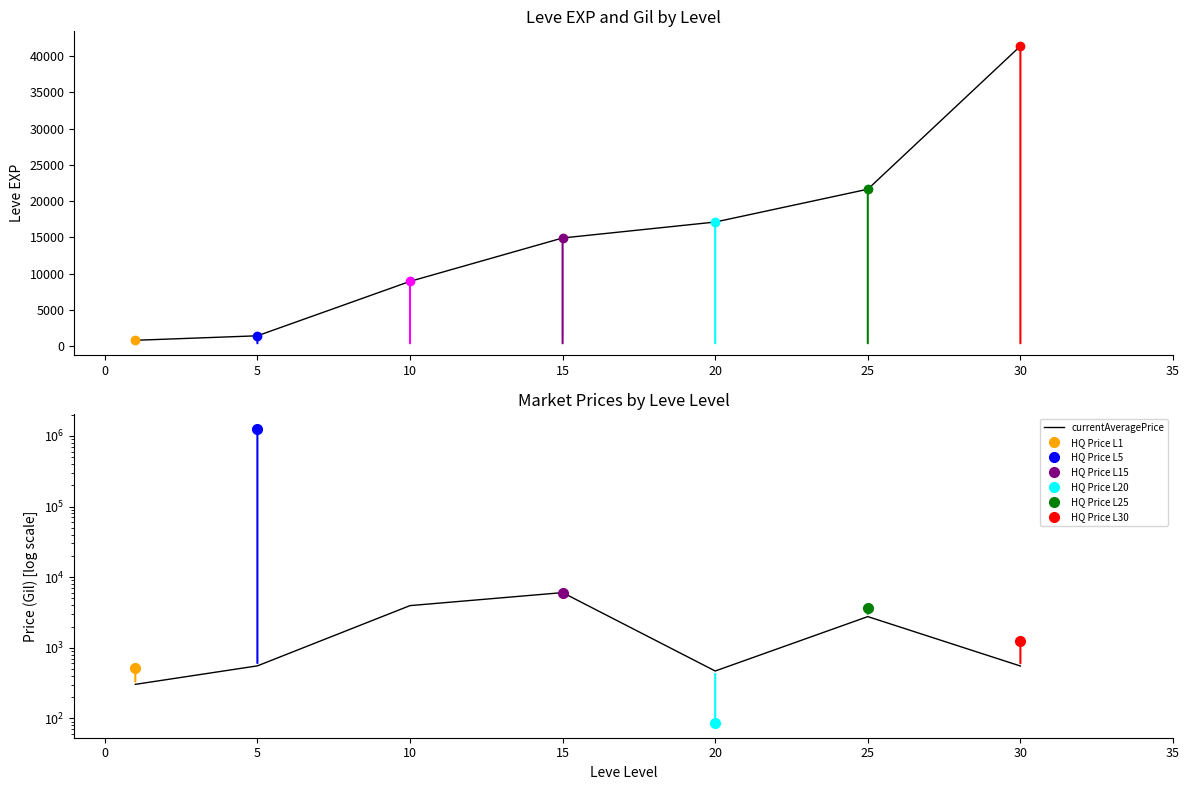

At how many categories does at least one series exceed 33820?

1